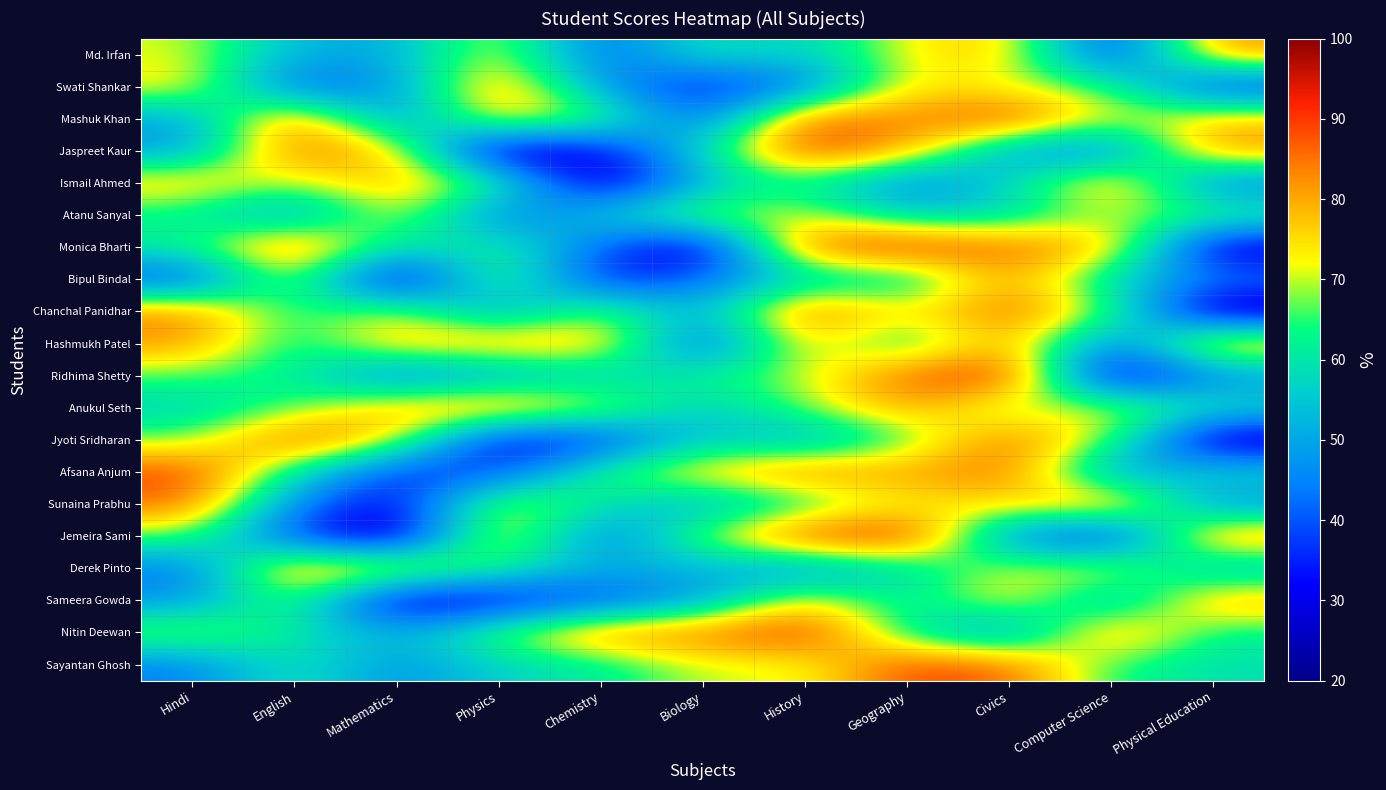

Reading left to right, list all the values displayed in this chart.

Md. Irfan: Hindi=71	English=52	Mathematics=50	Physics=75	Chemistry=39	Biology=62	History=55	Geography=73	Civics=78	Computer Science=32	Physical Education=83
Swati Shankar: Hindi=75	English=39	Mathematics=47	Physics=84	Chemistry=47	Biology=33	History=42	Geography=75	Civics=70	Computer Science=66	Physical Education=34
Mashuk Khan: Hindi=49	English=87	Mathematics=43	Physics=79	Chemistry=69	Biology=38	History=88	Geography=82	Civics=92	Computer Science=69	Physical Education=78
Jaspreet Kaur: Hindi=48	English=87	Mathematics=77	Physics=21	Chemistry=30	Biology=59	History=91	Geography=80	Civics=48	Computer Science=42	Physical Education=83
Ismail Ahmed: Hindi=78	English=68	Mathematics=80	Physics=66	Chemistry=23	Biology=53	History=63	Geography=43	Civics=57	Computer Science=83	Physical Education=42
Atanu Sanyal: Hindi=61	English=46	Mathematics=75	Physics=41	Chemistry=56	Biology=71	History=71	Geography=55	Civics=57	Computer Science=70	Physical Education=66
Monica Bharti: Hindi=63	English=89	Mathematics=57	Physics=65	Chemistry=41	Biology=23	History=89	Geography=93	Civics=86	Computer Science=80	Physical Education=25
Bipul Bindal: Hindi=36	English=75	Mathematics=20	Physics=73	Chemistry=32	Biology=42	History=56	Geography=55	Civics=83	Computer Science=56	Physical Education=45
Chanchal Panidhar: Hindi=84	English=61	Mathematics=73	Physics=46	Chemistry=71	Biology=49	History=89	Geography=72	Civics=88	Computer Science=67	Physical Education=21
Hashmukh Patel: Hindi=82	English=60	Mathematics=79	Physics=80	Chemistry=80	Biology=36	History=78	Geography=57	Civics=83	Computer Science=40	Physical Education=84
Ridhima Shetty: Hindi=66	English=62	Mathematics=42	Physics=49	Chemistry=55	Biology=63	History=69	Geography=87	Civics=94	Computer Science=22	Physical Education=46
Anukul Seth: Hindi=56	English=66	Mathematics=79	Physics=84	Chemistry=73	Biology=54	History=68	Geography=82	Civics=65	Computer Science=74	Physical Education=60
Jyoti Sridharan: Hindi=67	English=89	Mathematics=75	Physics=28	Chemistry=35	Biology=57	History=49	Geography=64	Civics=87	Computer Science=68	Physical Education=22
Afsana Anjum: Hindi=90	English=60	Mathematics=35	Physics=38	Chemistry=65	Biology=77	History=86	Geography=80	Civics=87	Computer Science=45	Physical Education=59
Sunaina Prabhu: Hindi=86	English=45	Mathematics=29	Physics=75	Chemistry=60	Biology=50	History=60	Geography=73	Civics=74	Computer Science=85	Physical Education=45
Jemeira Sami: Hindi=67	English=37	Mathematics=21	Physics=81	Chemistry=40	Biology=70	History=91	Geography=94	Civics=44	Computer Science=31	Physical Education=85
Derek Pinto: Hindi=43	English=84	Mathematics=78	Physics=64	Chemistry=51	Biology=53	History=45	Geography=58	Civics=71	Computer Science=75	Physical Education=51
Sameera Gowda: Hindi=47	English=69	Mathematics=24	Physics=30	Chemistry=38	Biology=48	History=77	Geography=58	Civics=77	Computer Science=48	Physical Education=82
Nitin Deewan: Hindi=71	English=61	Mathematics=51	Physics=68	Chemistry=85	Biology=85	History=93	Geography=60	Civics=44	Computer Science=85	Physical Education=61
Sayantan Ghosh: Hindi=44	English=62	Mathematics=46	Physics=57	Chemistry=60	Biology=71	History=70	Geography=90	Civics=87	Computer Science=63	Physical Education=59